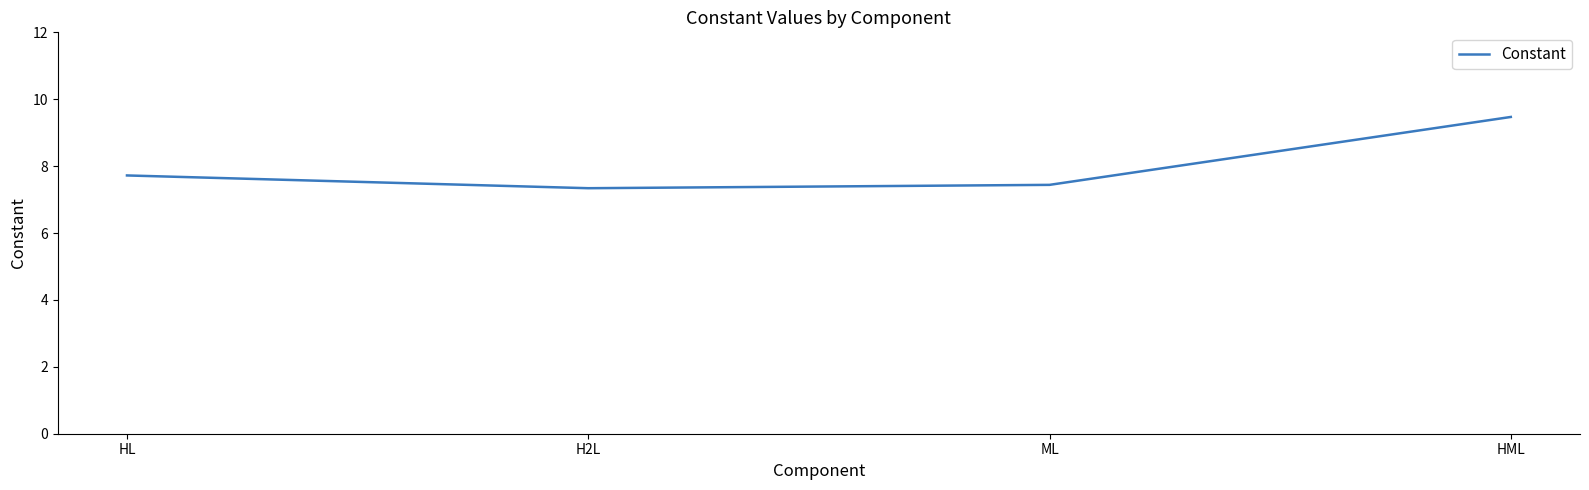

What position from the left is HML?

4